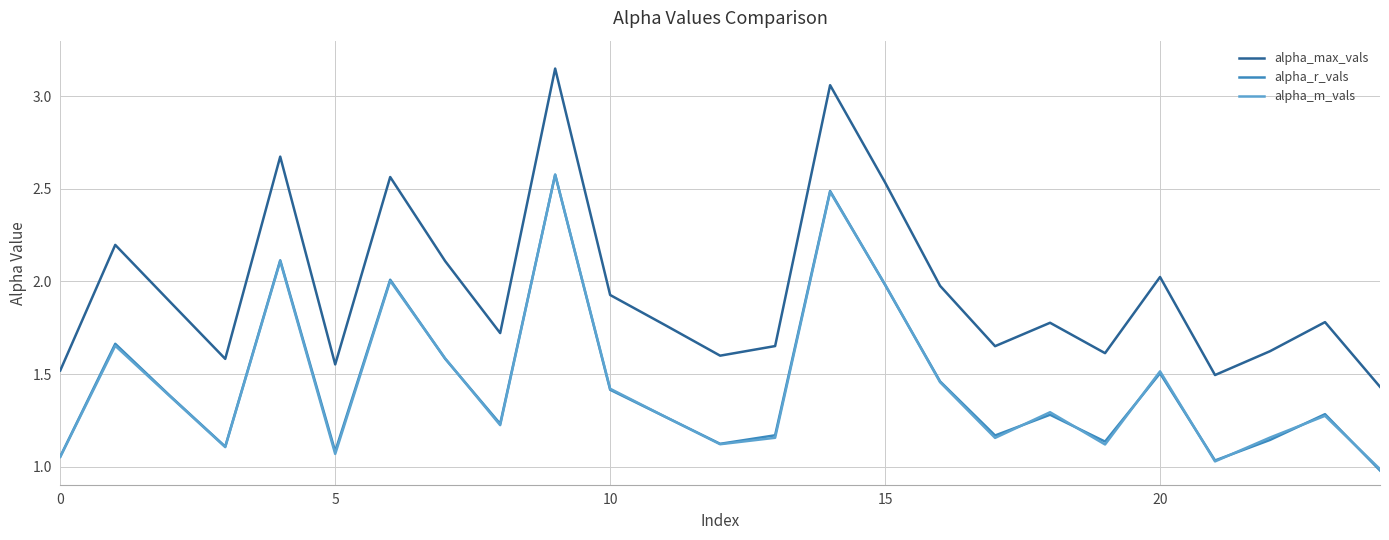

At how many categories does at least one series exceed 2?

8